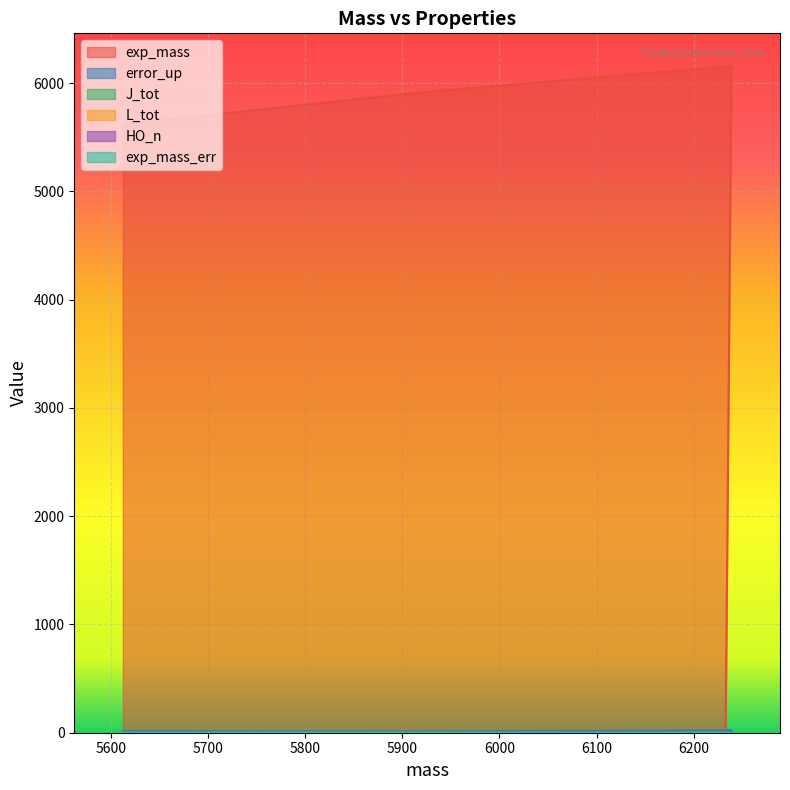

What are all the series names shown in the legend?

exp_mass, error_up, J_tot, L_tot, HO_n, exp_mass_err